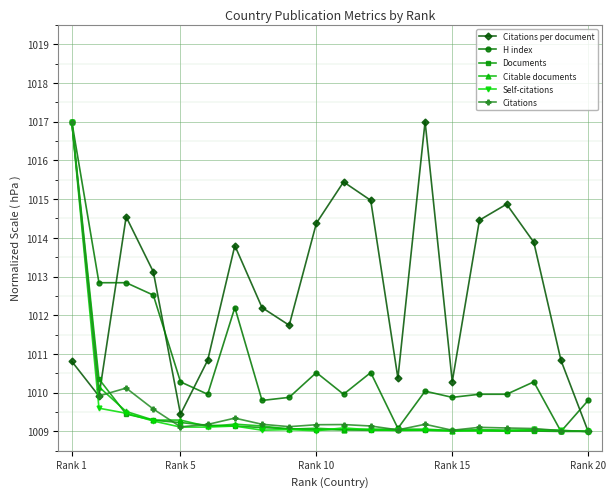

What is the value of the Self-citations point at the 3rd from the left?

1009.5